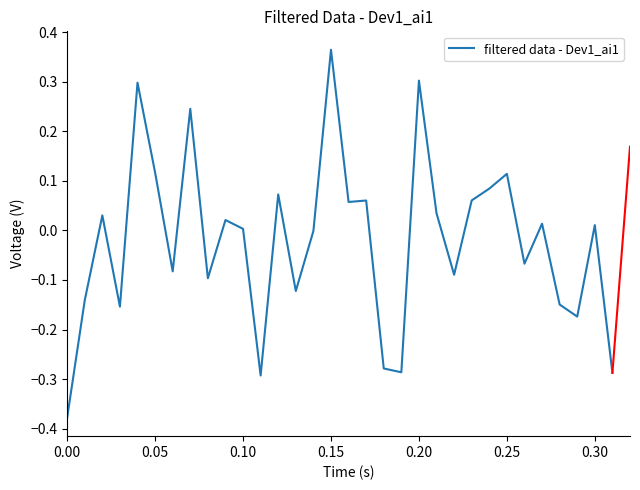

What is the difference between the maximum and minimum values?

0.7